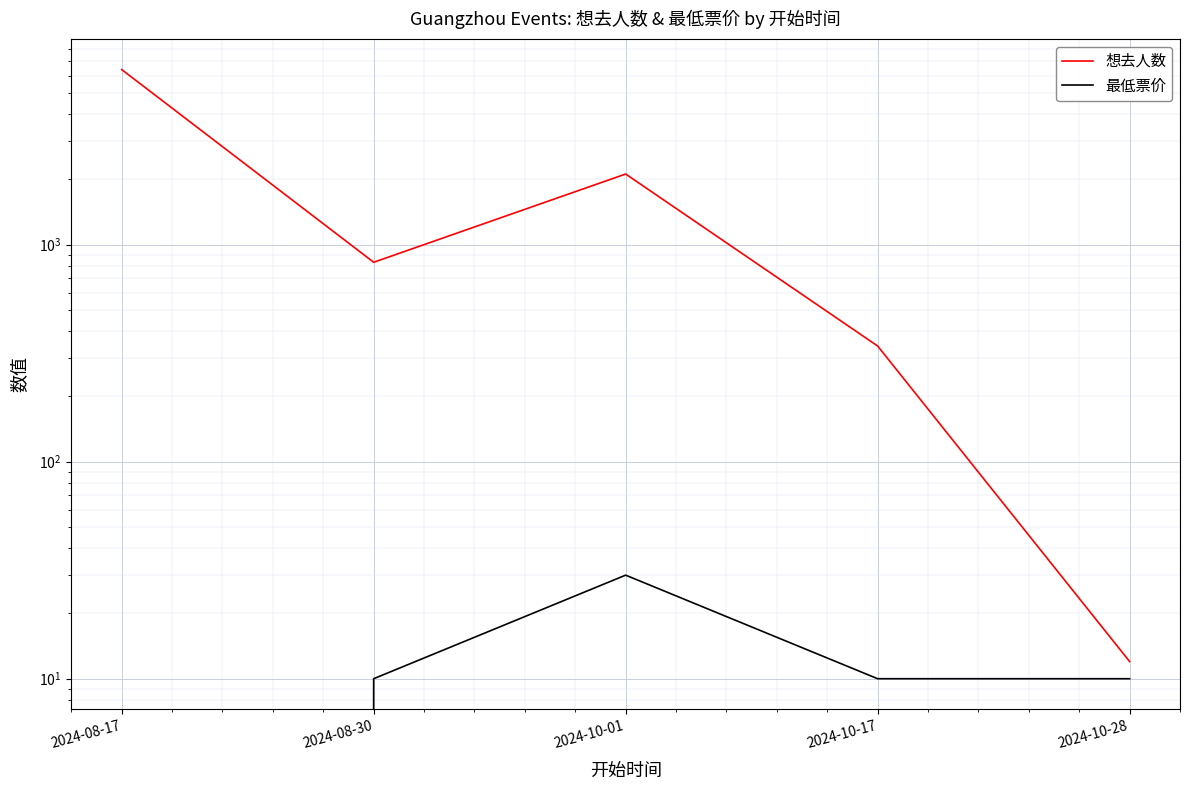

At how many categories does at least one series exceed 5943?

1